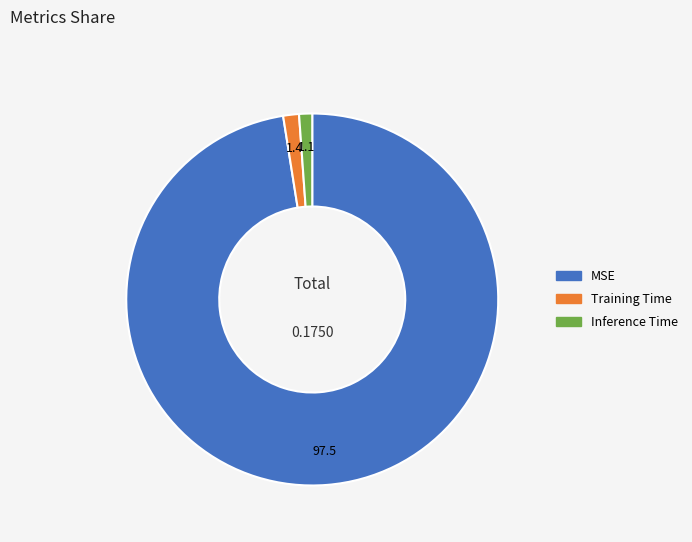

Which category accounts for the majority?

MSE